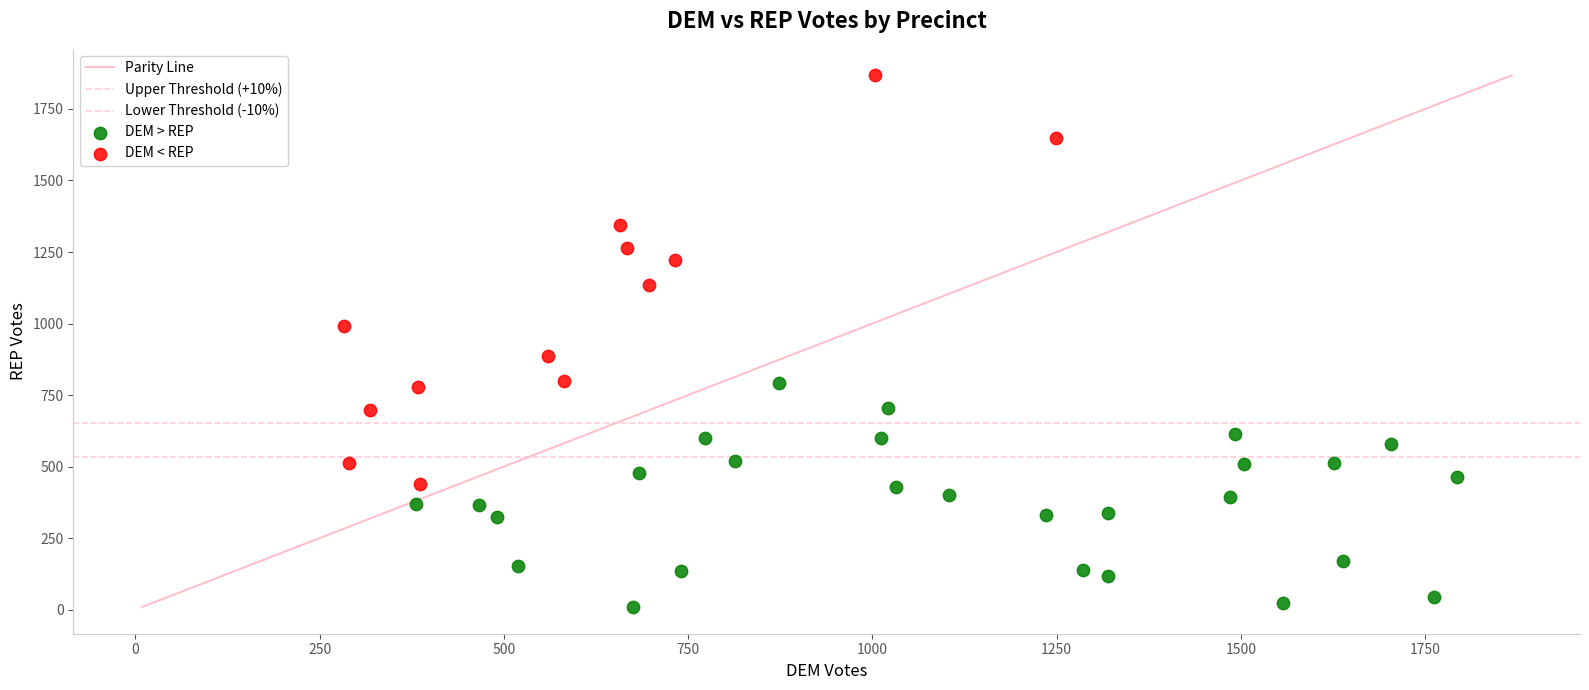

Which series contains the highest Y value?

DEM < REP